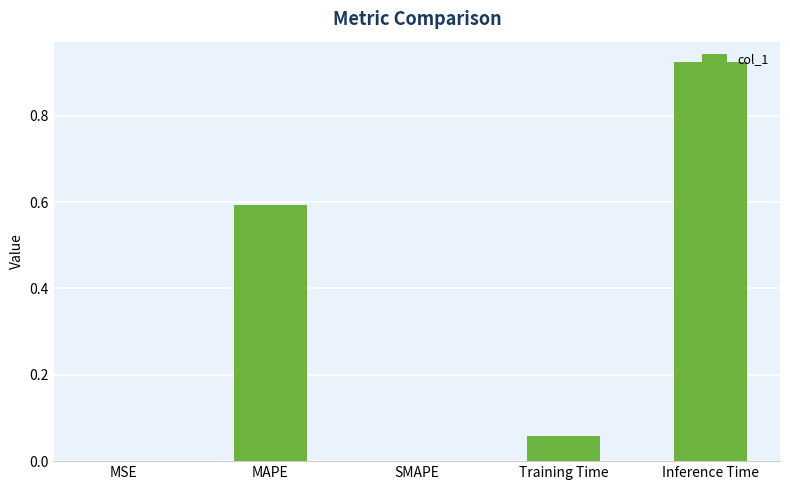

Which category has the highest value across all series?

Inference Time